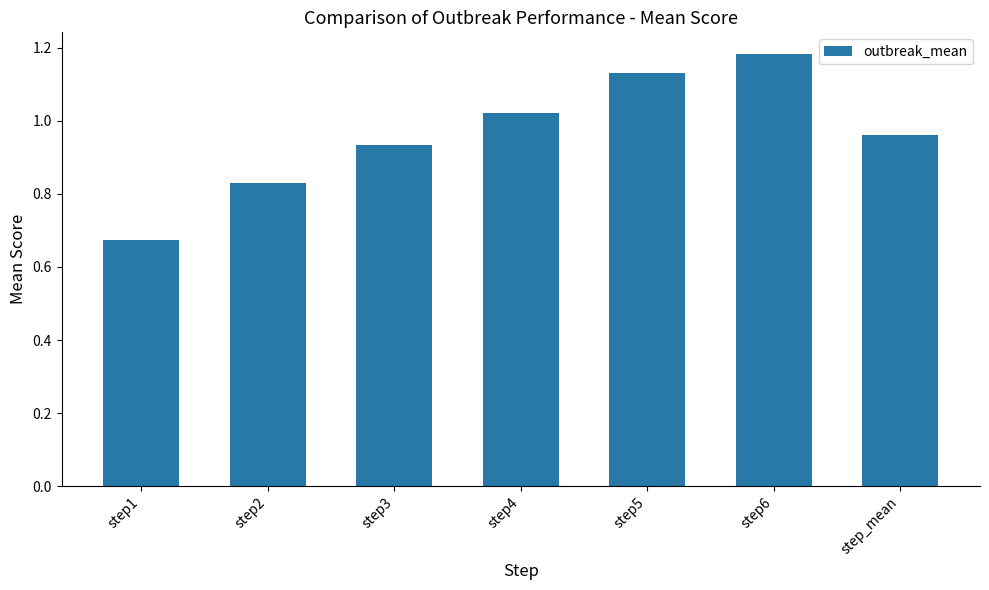

What position from the left is step_mean?

7